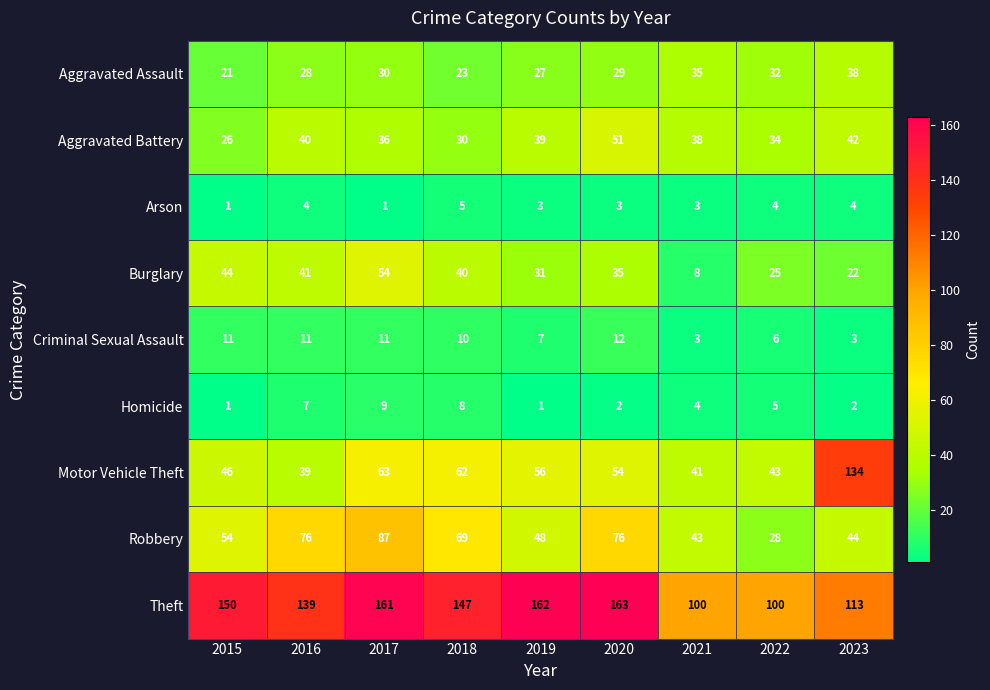

What is the greatest value displayed?

163